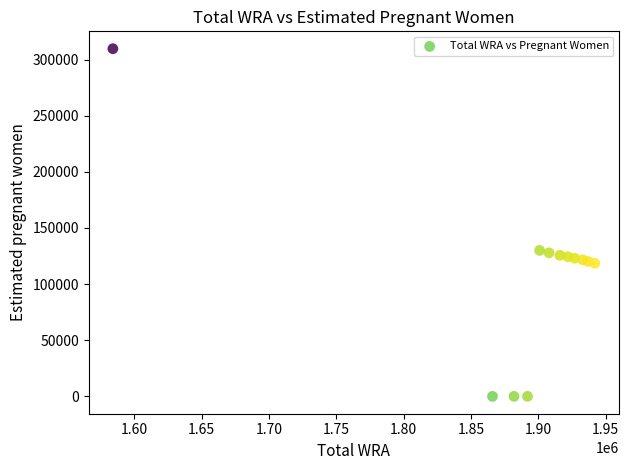

What is the average Y value?

108395.7